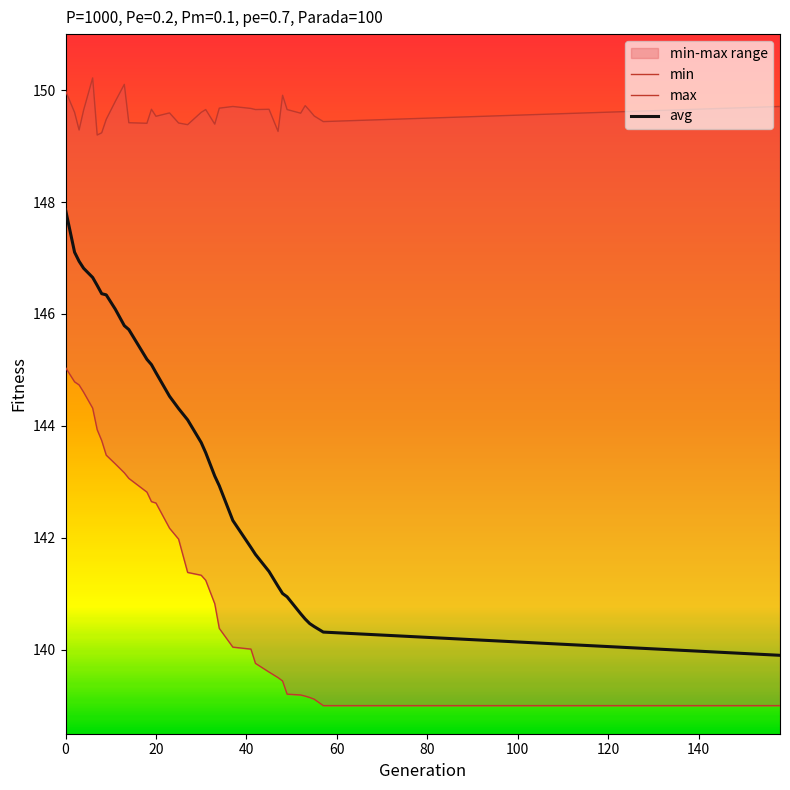

Reading left to right, transcribe all the data shown in this chart.

min: 145.0	144.8	144.7	144.6	144.3	143.9	143.7	143.5	143.3	143.2	143.1	142.8	142.6	142.6	142.2	142.0	141.4	141.3	141.2	140.8	140.4	140.0	140.0	139.8	139.6	139.5	139.4	139.2	139.2	139.2	139.1	139.1	139.0	139.0
max: 150.0	149.6	149.3	149.6	150.2	149.2	149.2	149.5	149.8	150.1	149.4	149.4	149.7	149.5	149.6	149.4	149.4	149.6	149.7	149.4	149.7	149.7	149.7	149.7	149.7	149.3	149.9	149.7	149.6	149.7	149.6	149.5	149.4	149.7
avg: 147.9	147.1	146.9	146.8	146.7	146.5	146.4	146.3	146.1	145.8	145.7	145.2	145.1	144.9	144.5	144.3	144.1	143.7	143.5	143.1	142.9	142.3	141.8	141.7	141.4	141.1	141.0	140.9	140.6	140.5	140.5	140.4	140.3	139.9